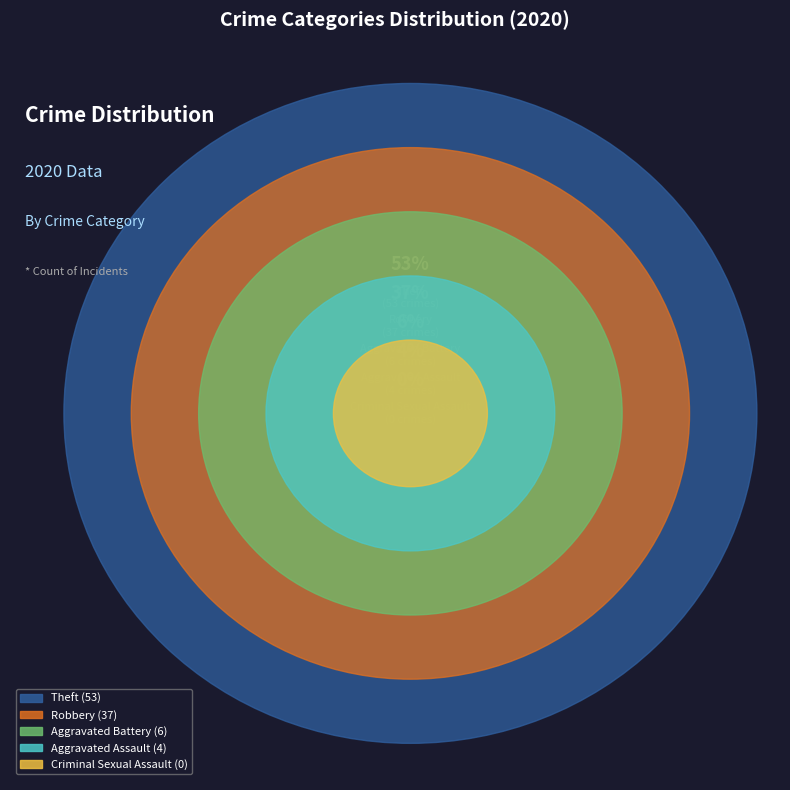

How many slices are in this pie chart?

5